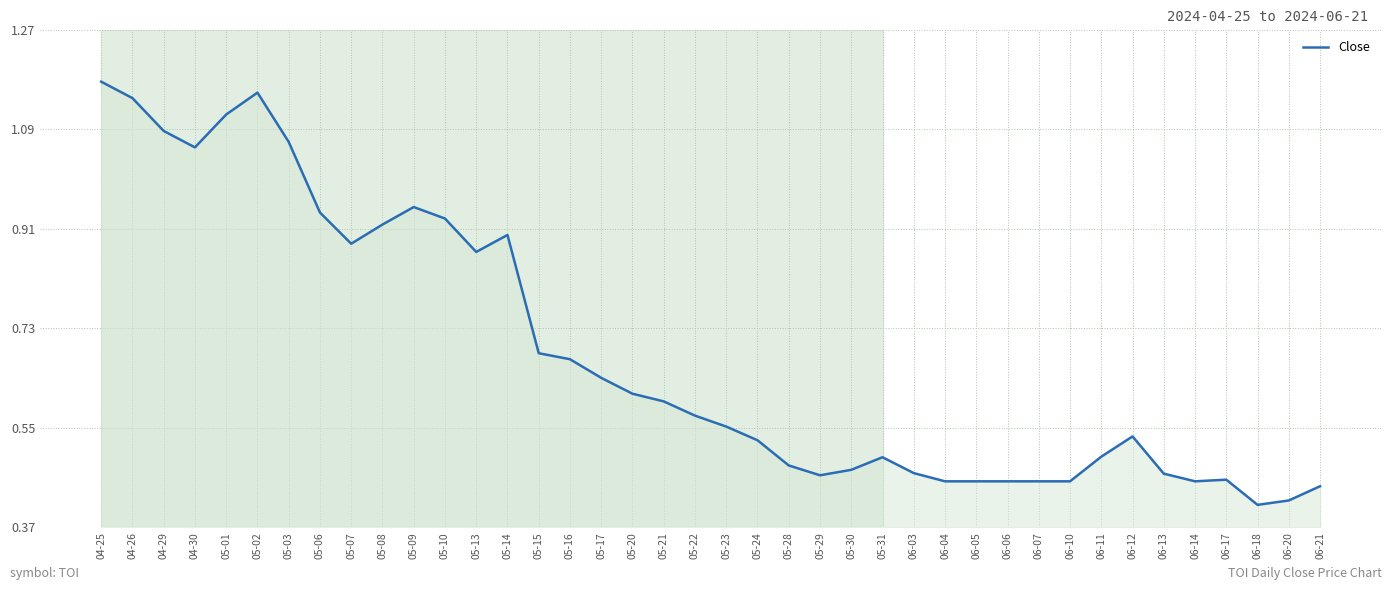

What is the difference between the values at 05-06 and 05-15?

0.3